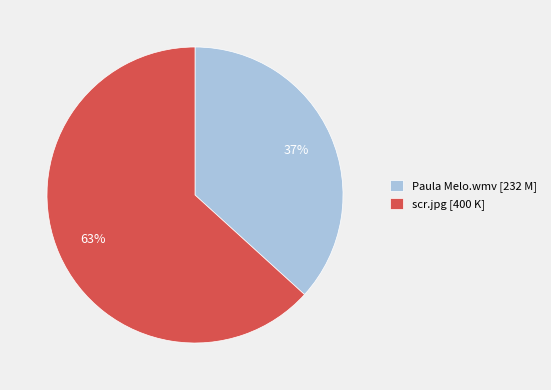

Combined, do Paula Melo.wmv [232 M] and scr.jpg [400 K] account for over 50%?

Yes